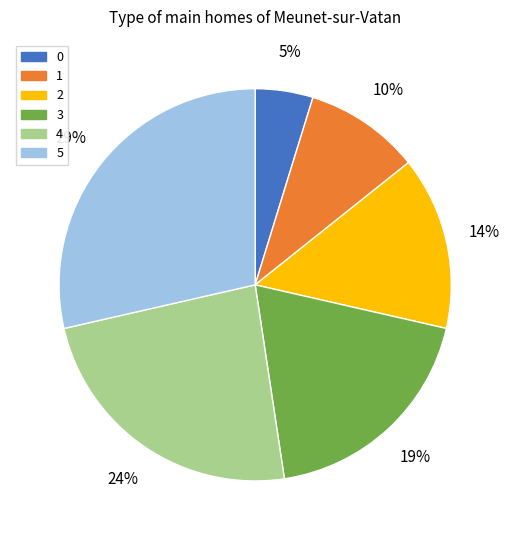

Combined, do 2 and 5 account for over 50%?

No